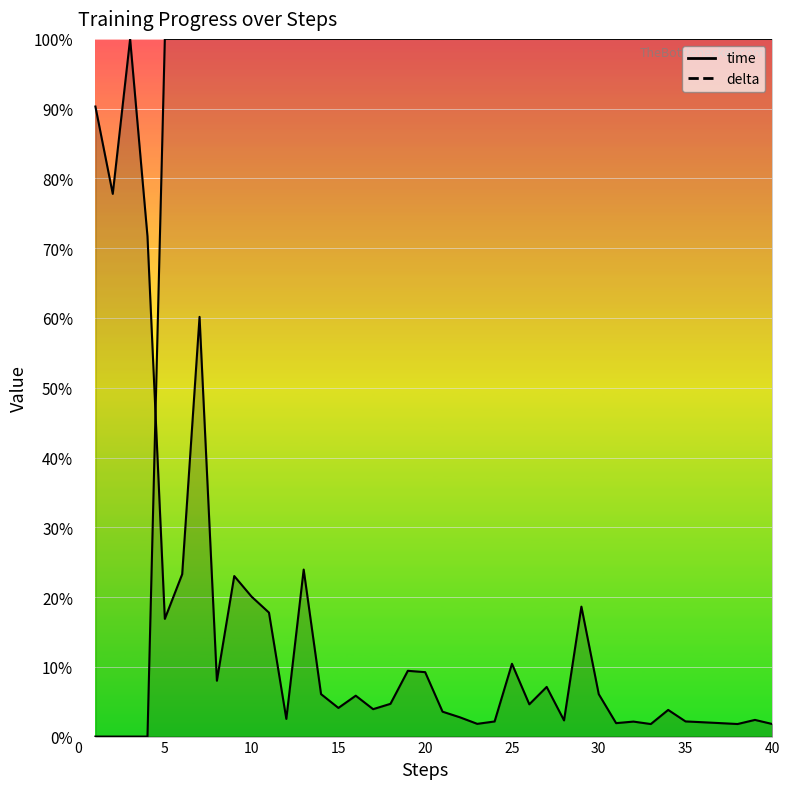

How many lines are shown in the chart?

2